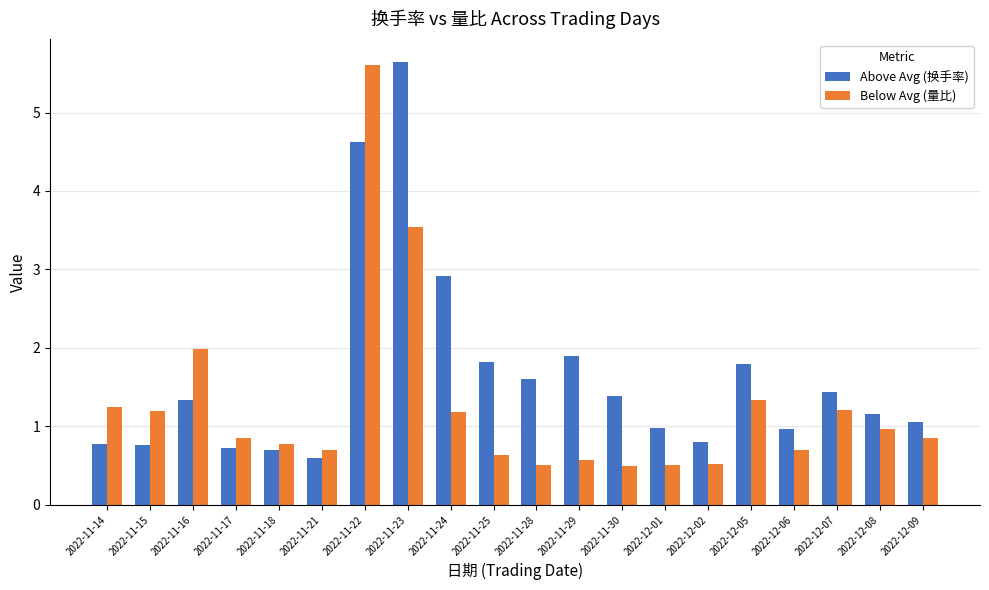

What is the difference between the highest and lowest values at 2022-11-30?

0.9